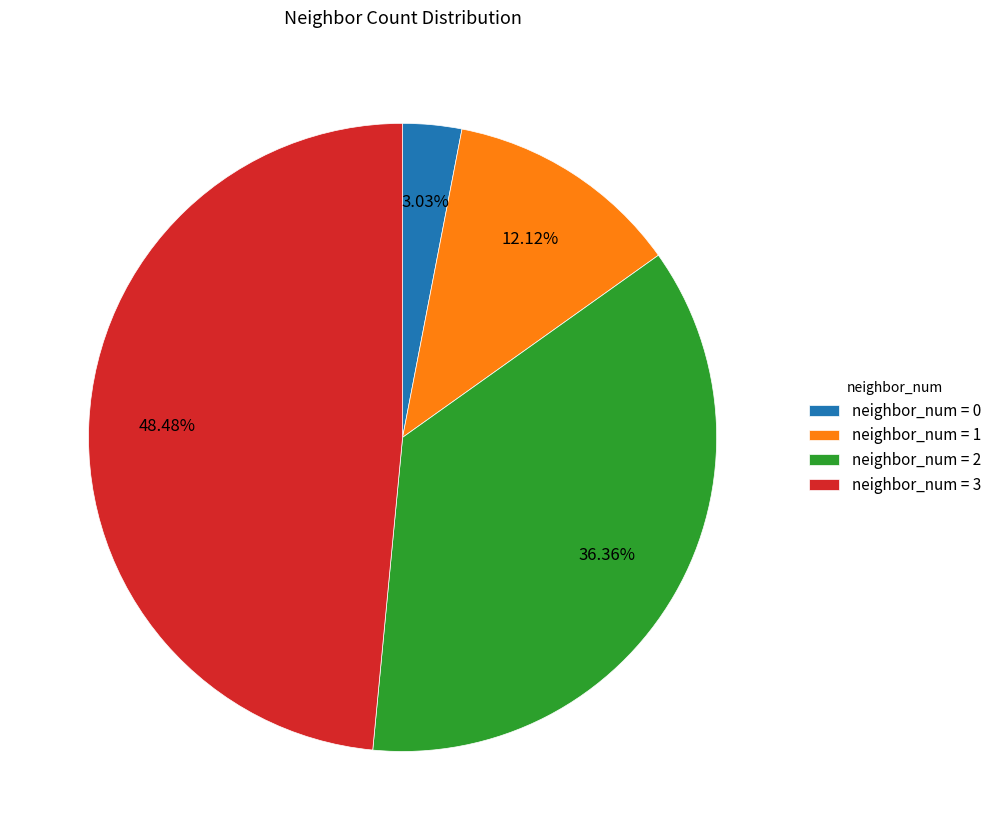

Which has a higher value, neighbor_num = 0 or neighbor_num = 3?

neighbor_num = 3